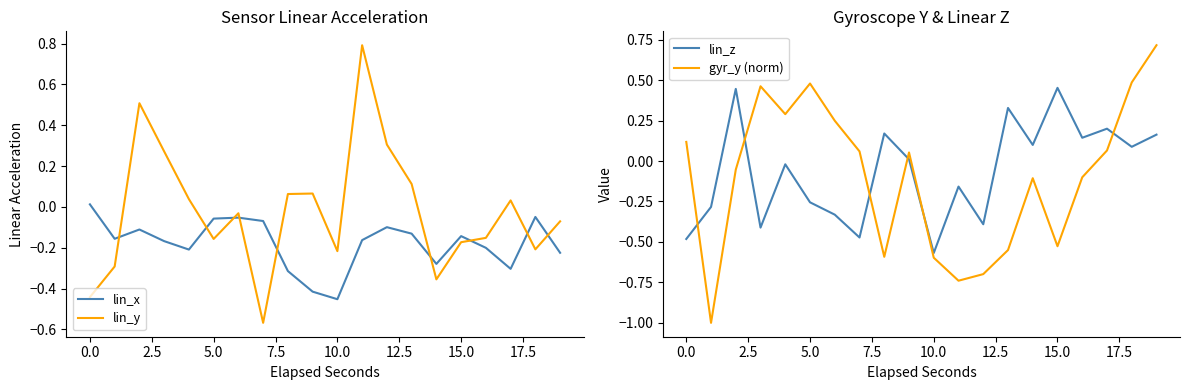

True or false: lin_x and lin_y intersect in this chart.

True